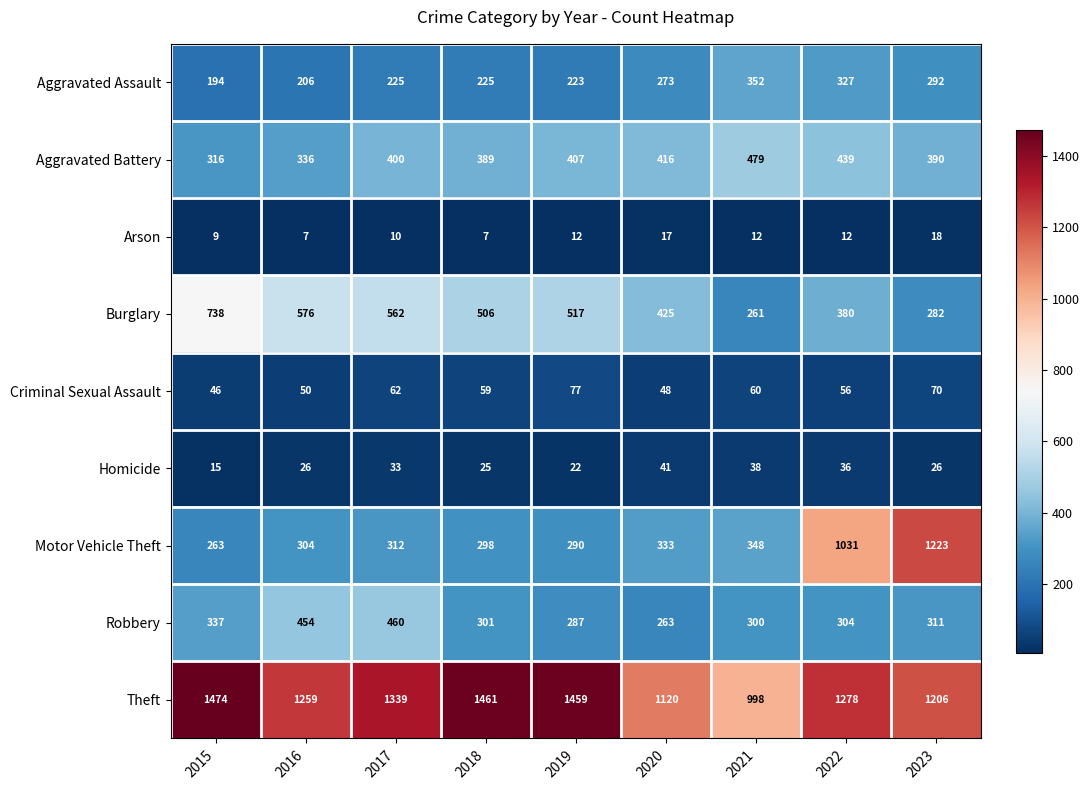

How many distinct data groups are displayed?

9